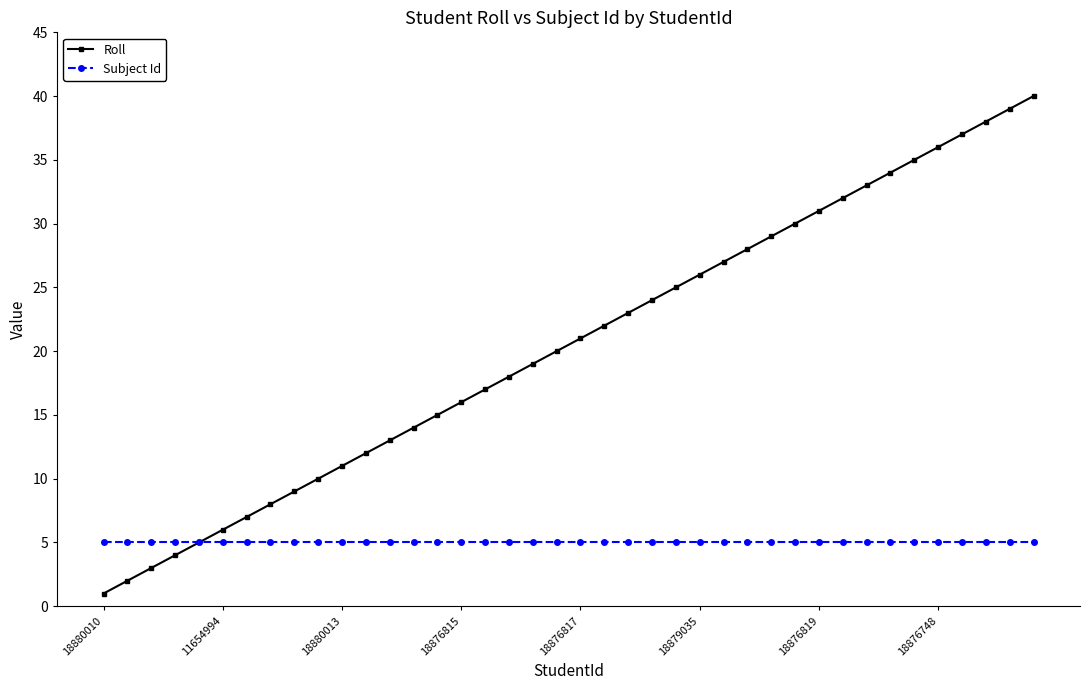

Rank the series by their average value, from lowest to highest.

Subject Id, Roll